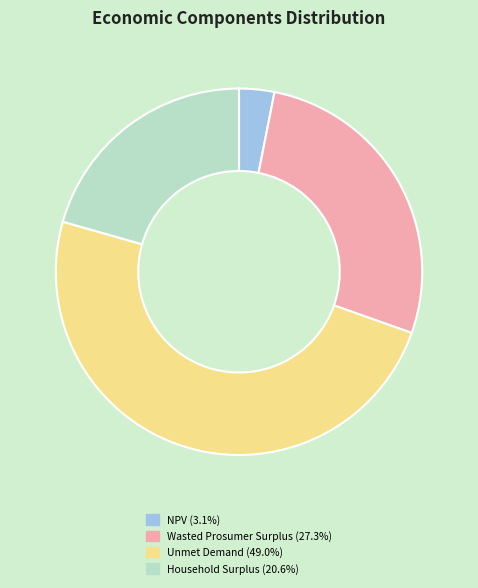

Do Wasted Prosumer Surplus and NPV together represent more than half of the pie?

No